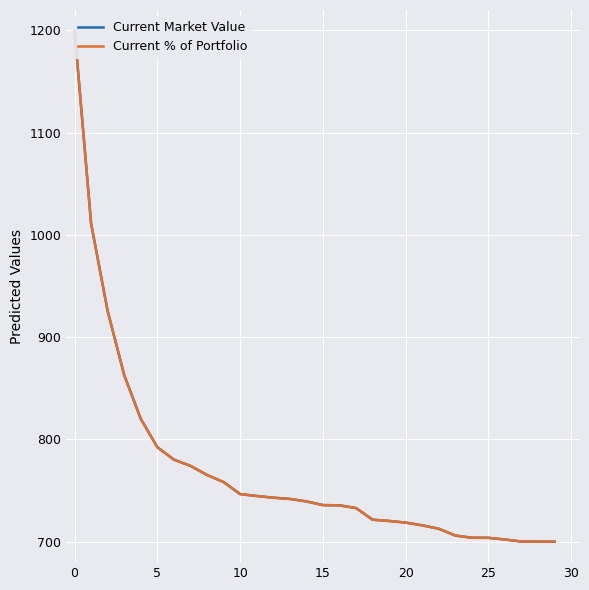

What is the label of the 12th point from the left?

11